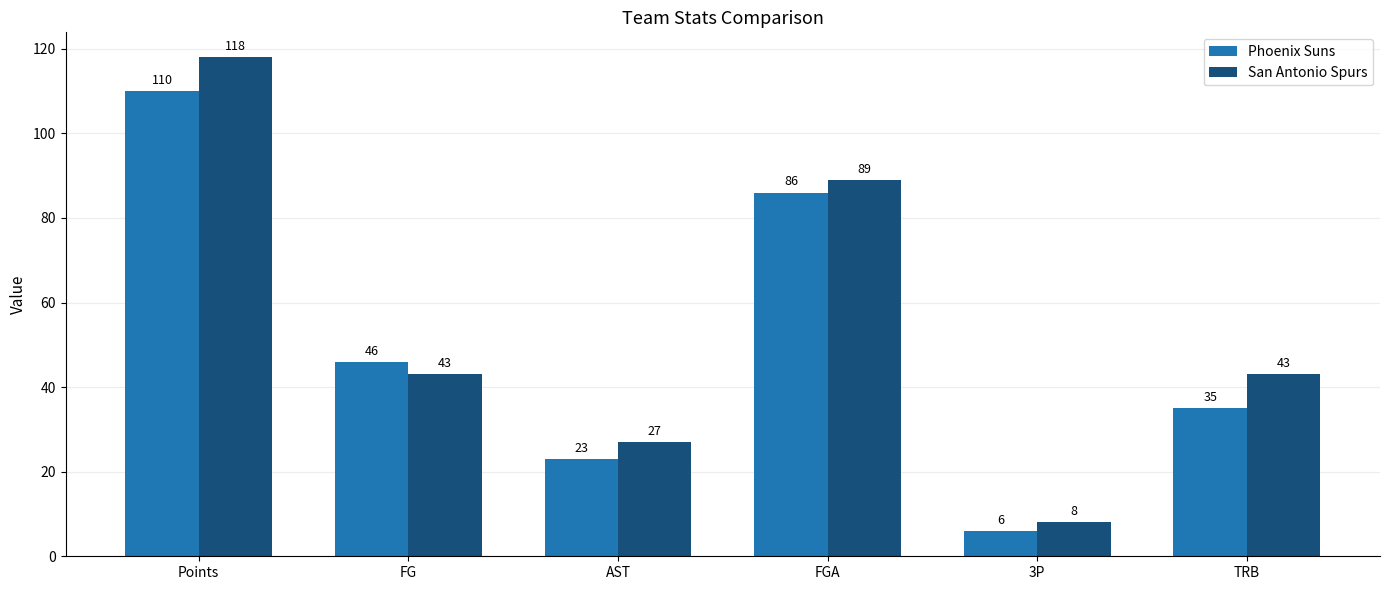

Which series changed the most between FGA and TRB?

Phoenix Suns